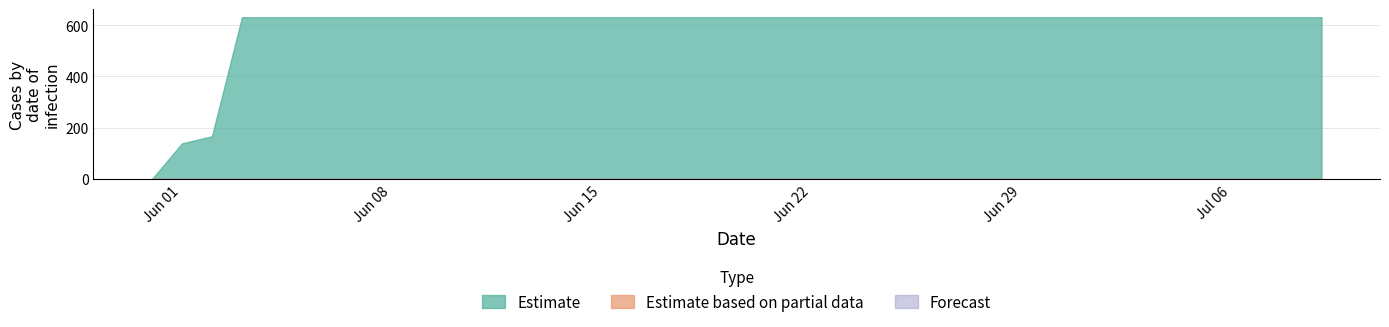

Does the chart have visible grid lines?

Yes